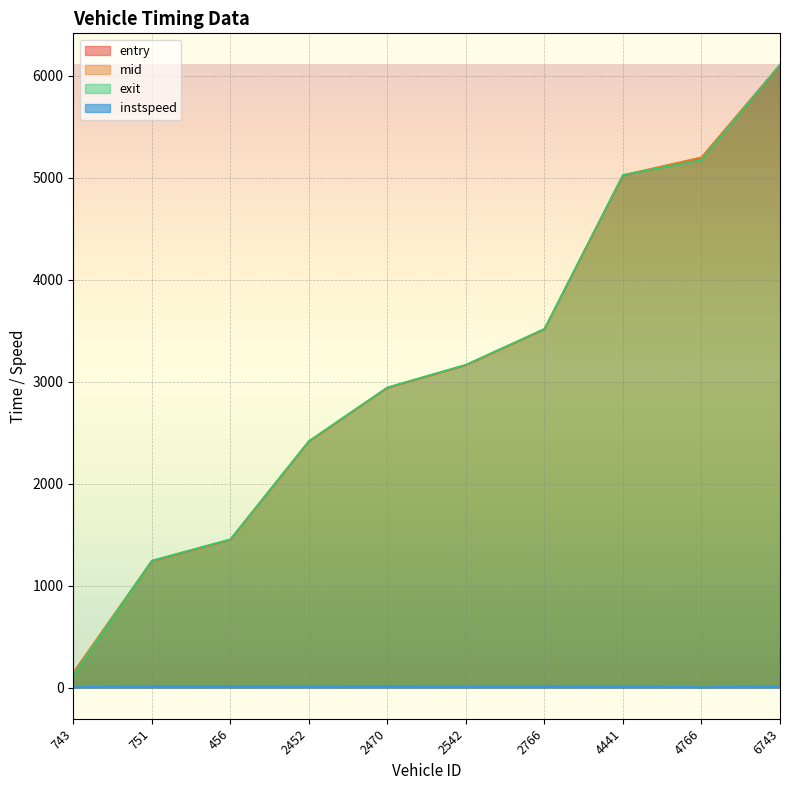

True or false: instspeed and entry cross at least once.

False